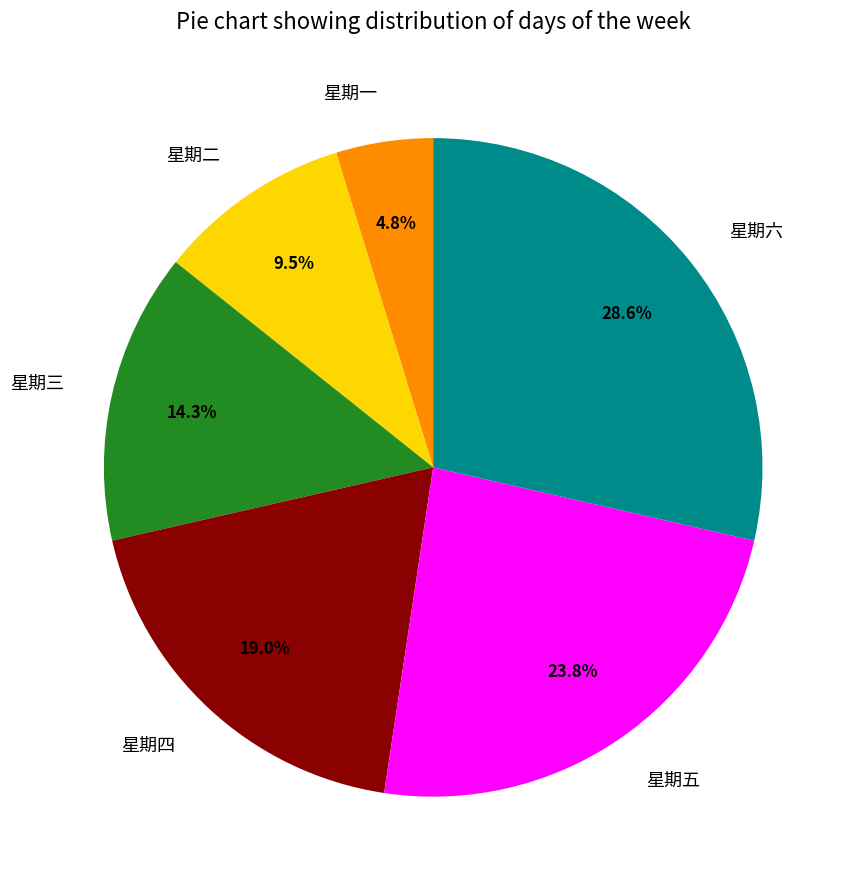

How many slices are in this pie chart?

6